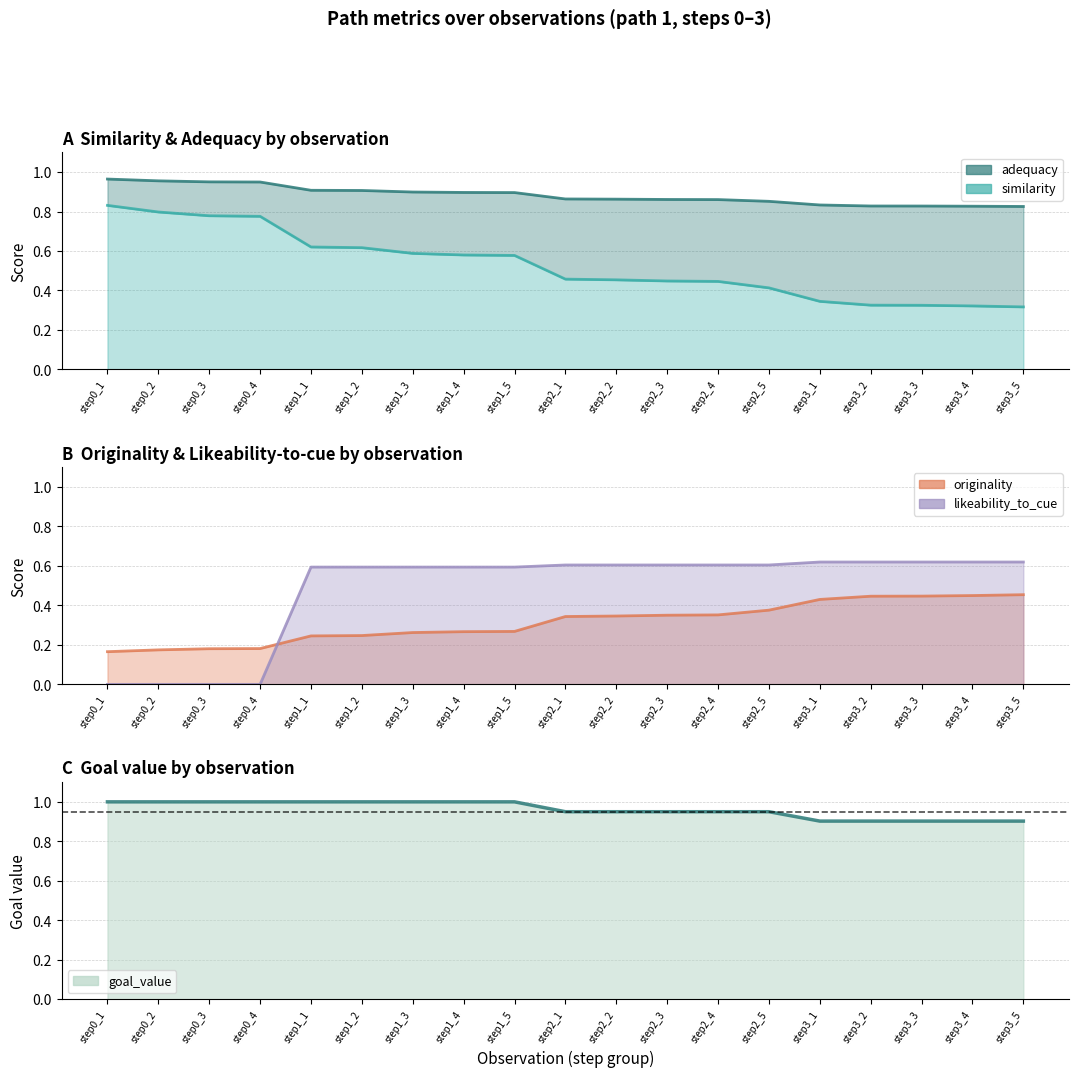

What is the difference between the goal_value values at step2_3 and step1_3?

0.1